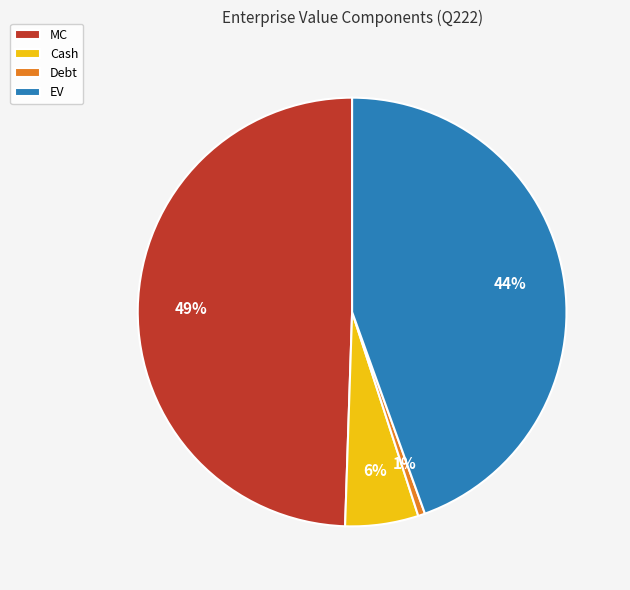

To the nearest percent, what portion does Cash represent?

6%